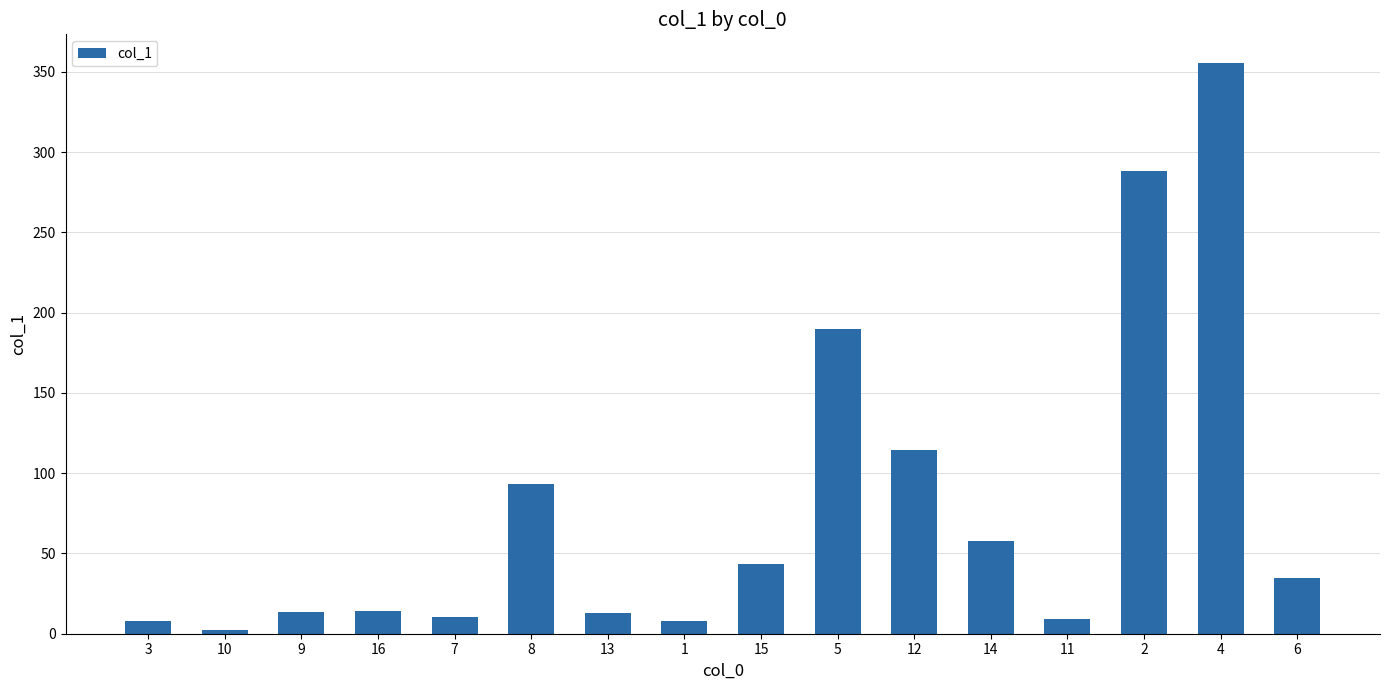

The chart shows a value of 9.3 at 11. True or false?

True